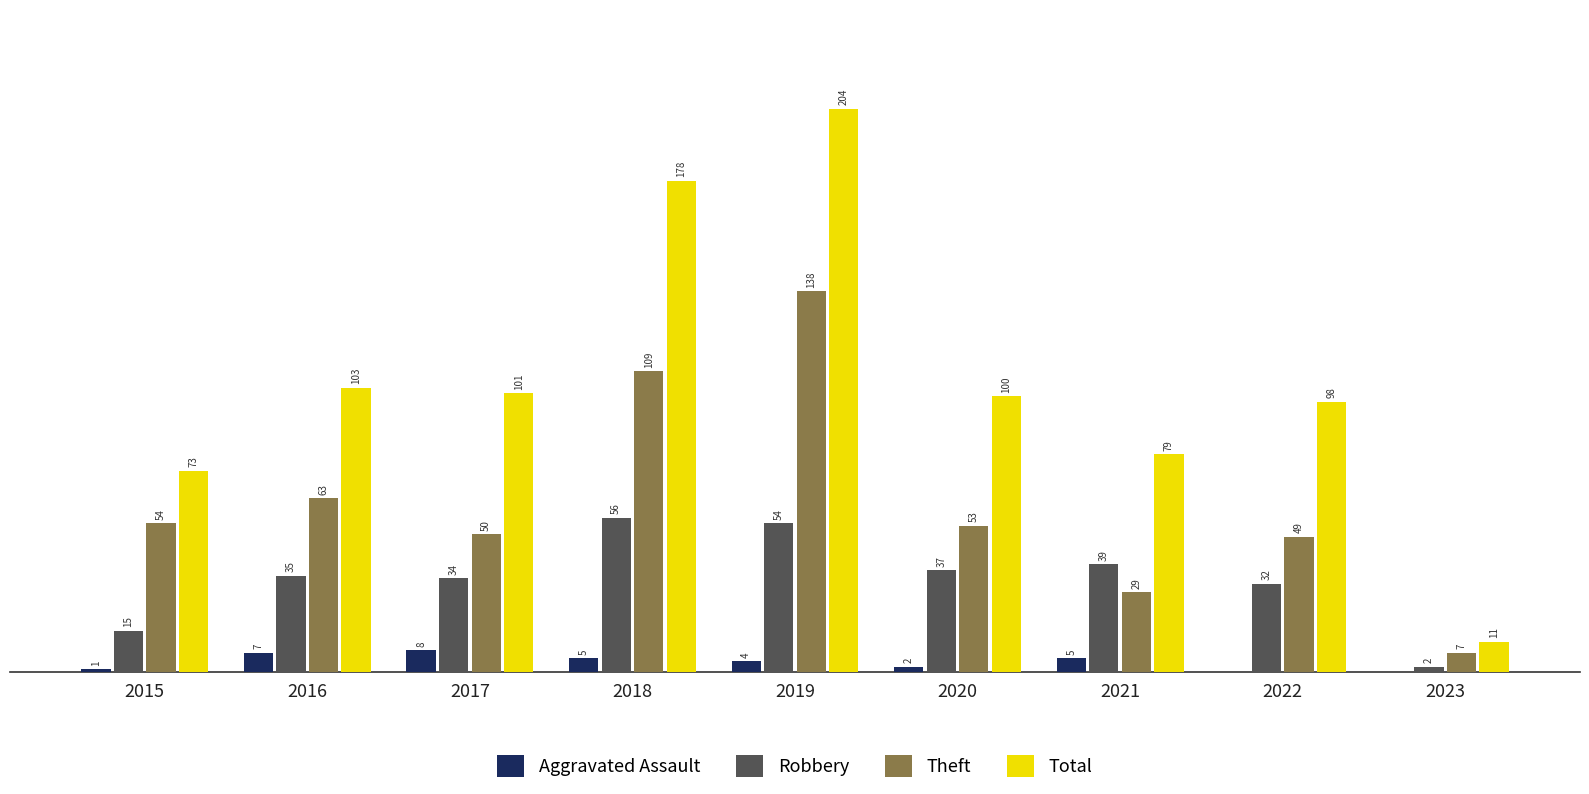

Which series has the largest total across all categories?

Total